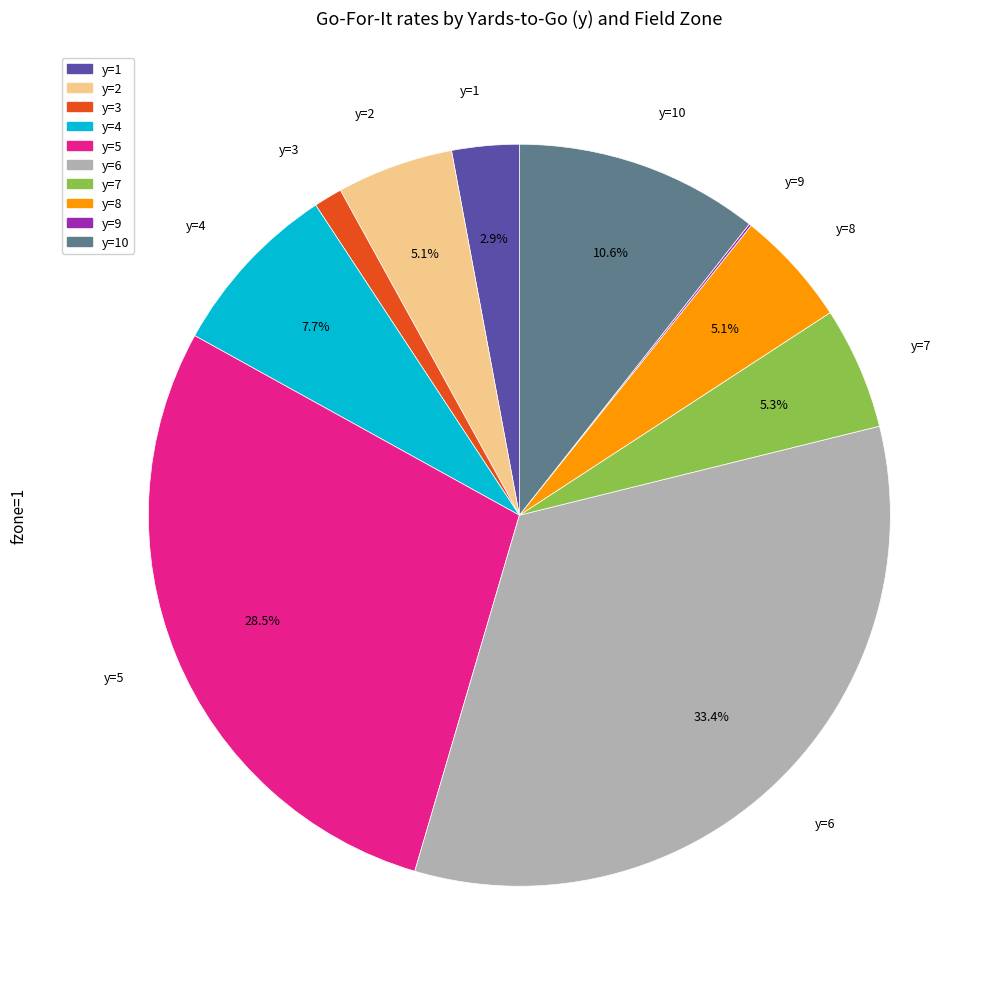

Does any single category account for the majority?

No